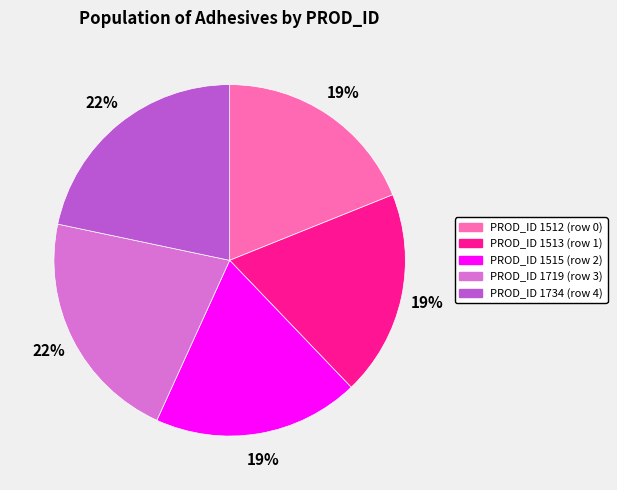

To the nearest percent, what is the difference between the largest and smallest slice percentages?

3%